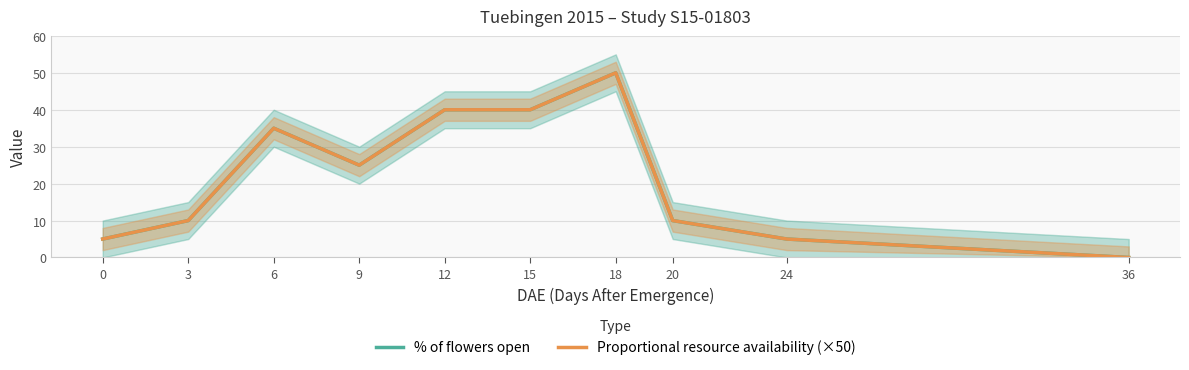

Which series has the widest spread of values?

% of flowers open